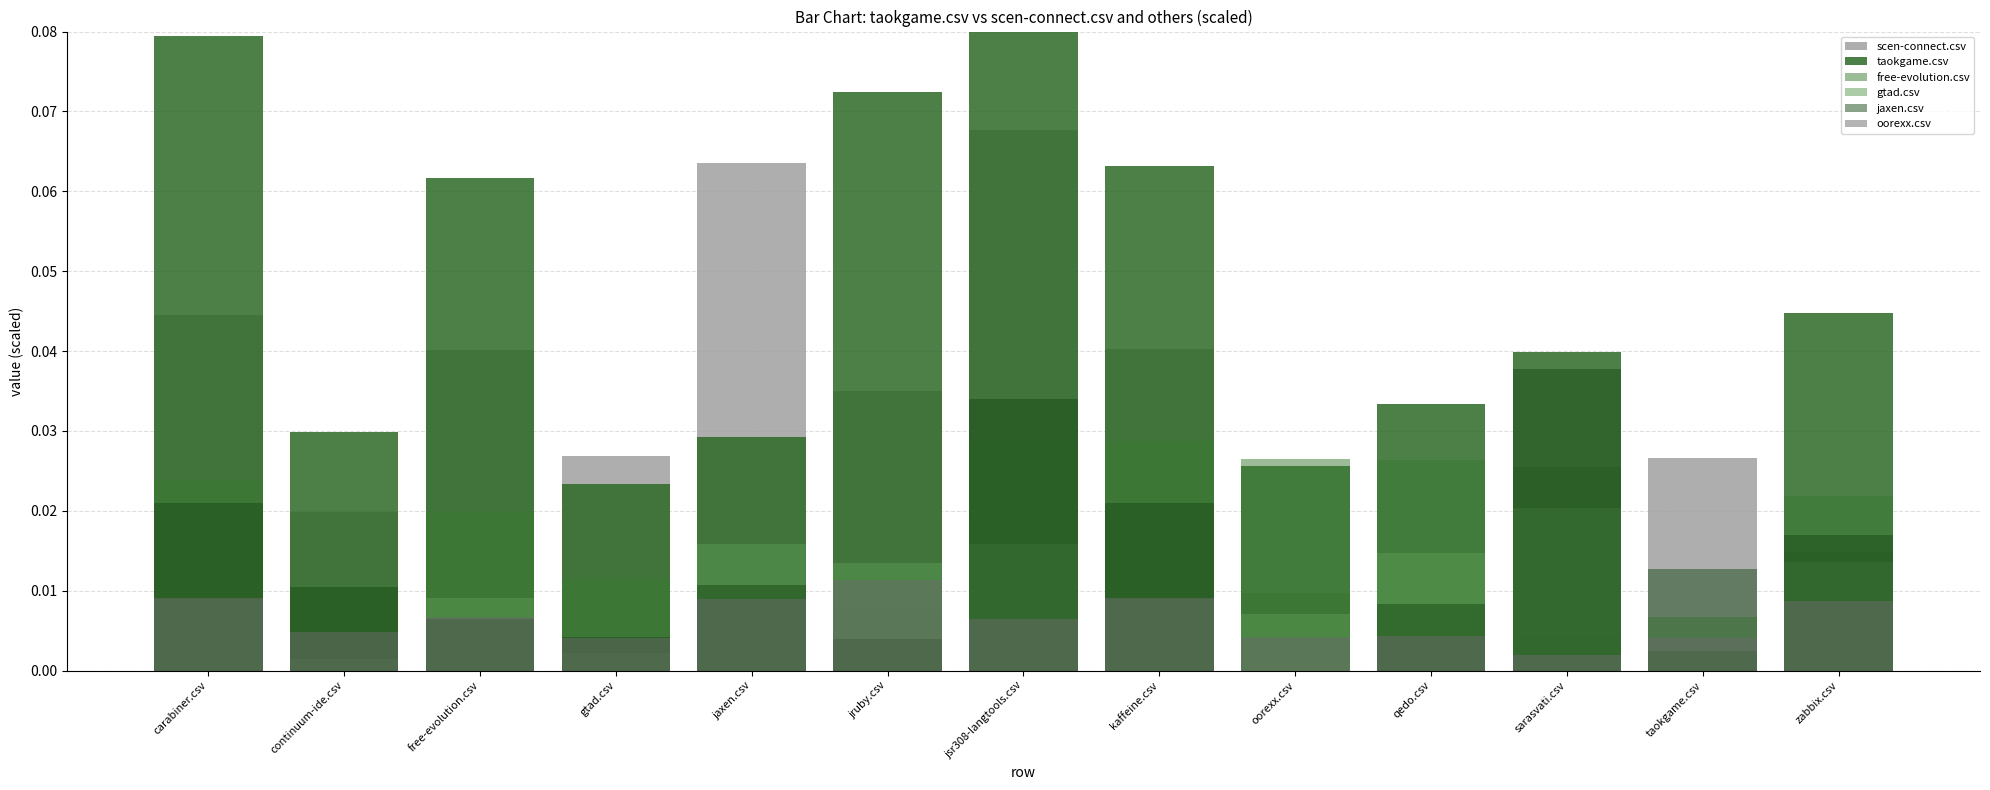

At which label does oorexx.csv reach its peak?

jruby.csv